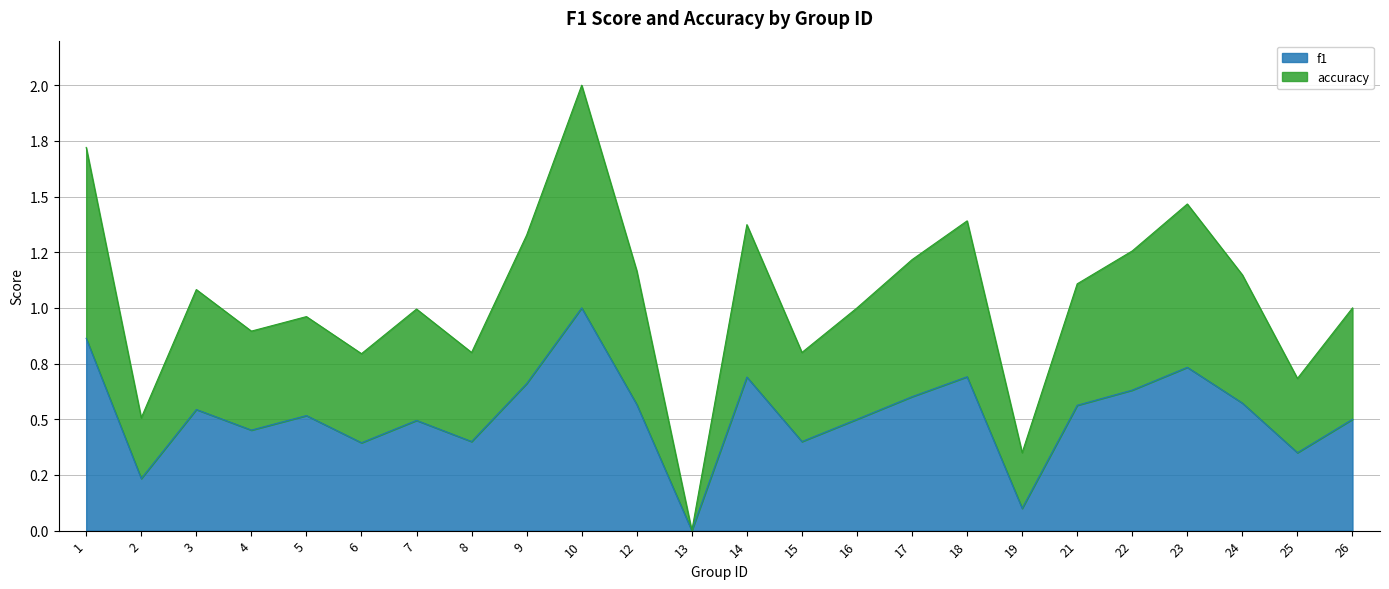

What is the difference between the f1 values at 21 and 1?

0.3